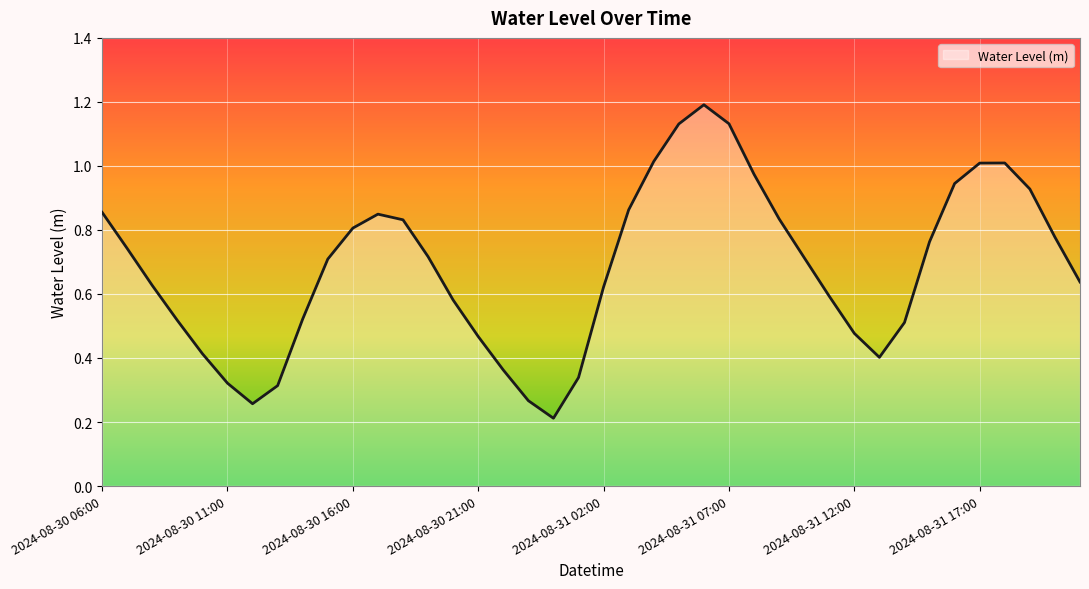

What is the maximum value shown in the chart?

1.2